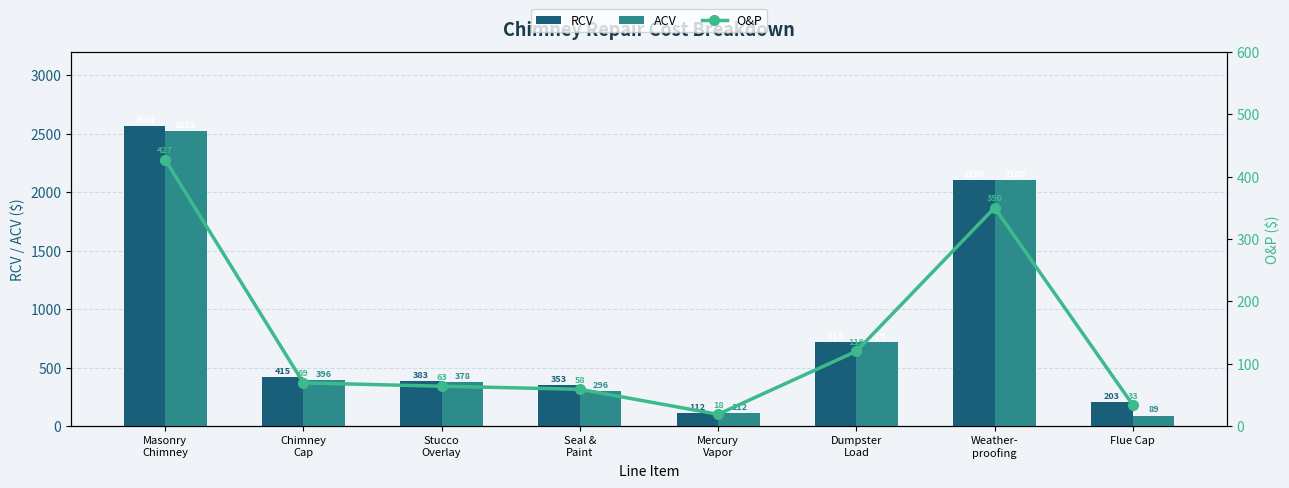

At which label is O&P closest to 223?

Dumpster
Load